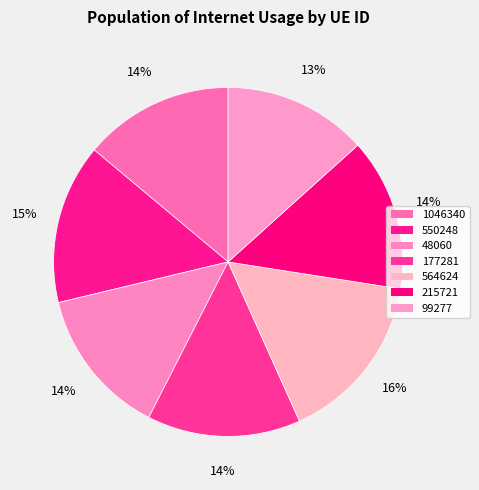

Is it true that 99277 is 13% of the pie?

True